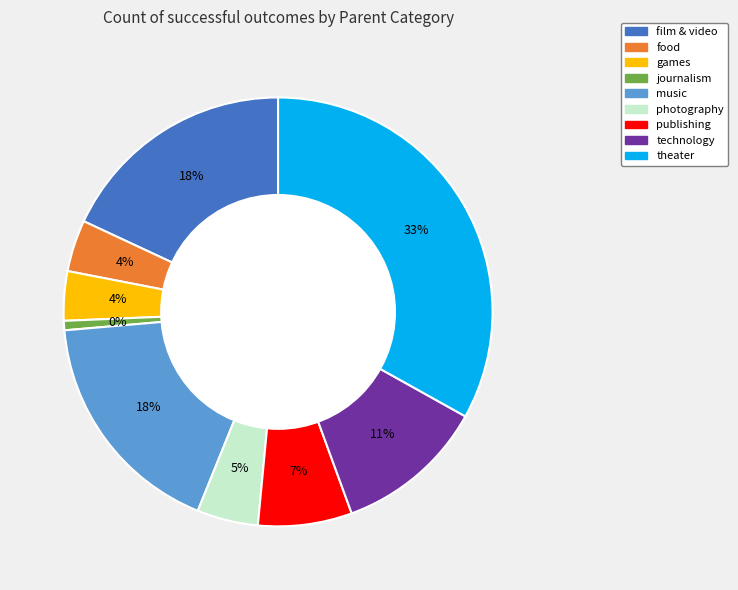

Rank the categories by value from lowest to highest.

journalism, games, food, photography, publishing, technology, music, film & video, theater